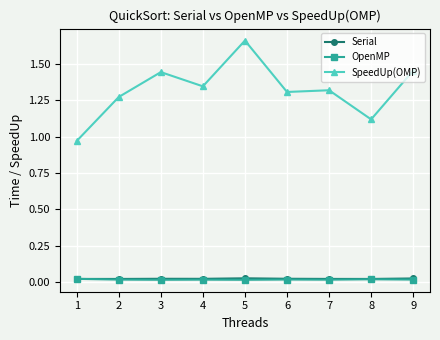

Which series has the largest range (max minus min)?

SpeedUp(OMP)